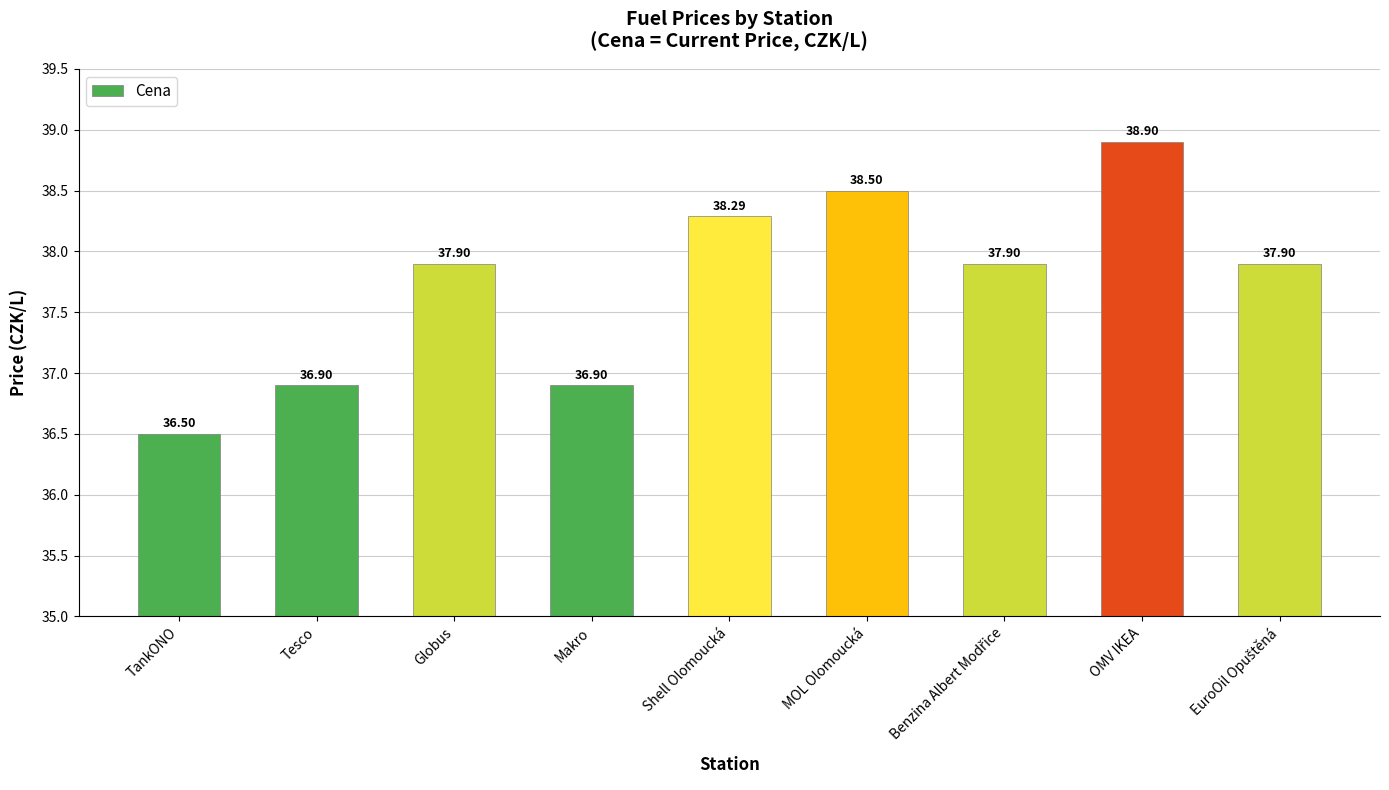

Which category has the lowest value across all series?

TankONO